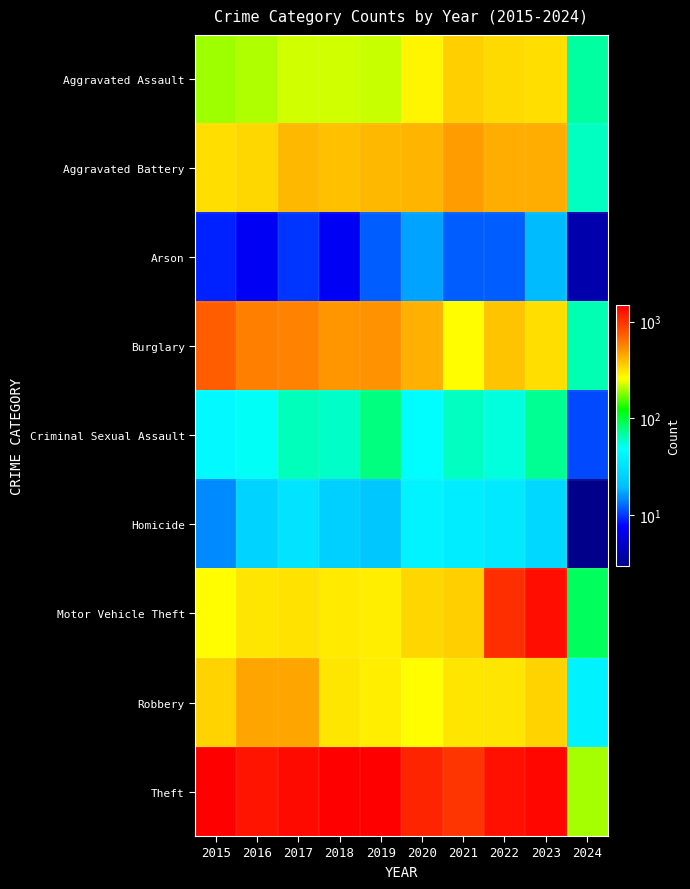

At 2024, list the series in order from largest to smallest.

Theft, Motor Vehicle Theft, Aggravated Assault, Burglary, Aggravated Battery, Robbery, Criminal Sexual Assault, Arson, Homicide